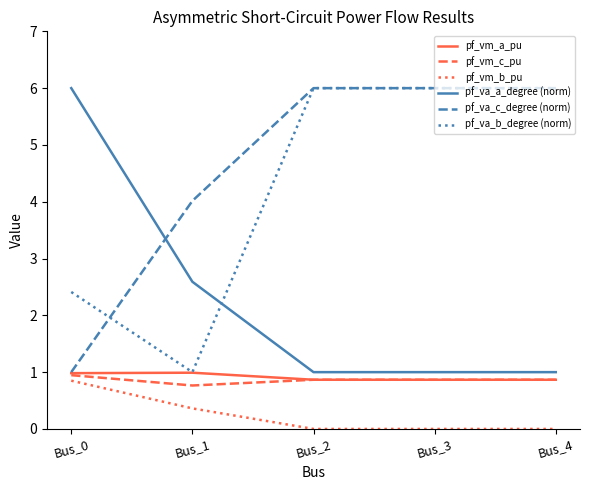

What is the sum of the pf_vm_a_pu values at Bus_3 and Bus_2?

1.7